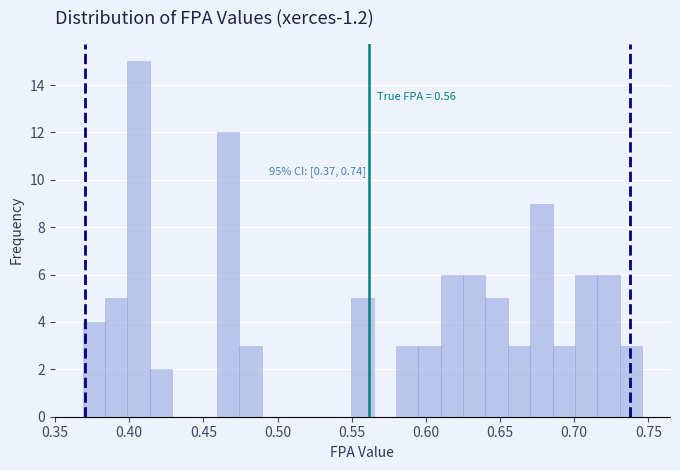

Around what value on the x-axis is the tallest bar? Give the approximate position of its centre, as read against the axis.

0.405